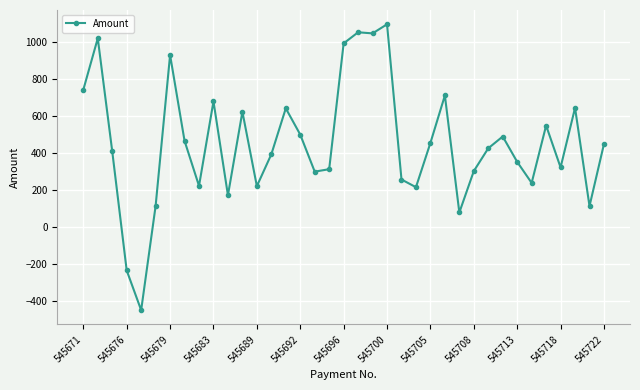

What is the value of the 17th point from the left?

299.6